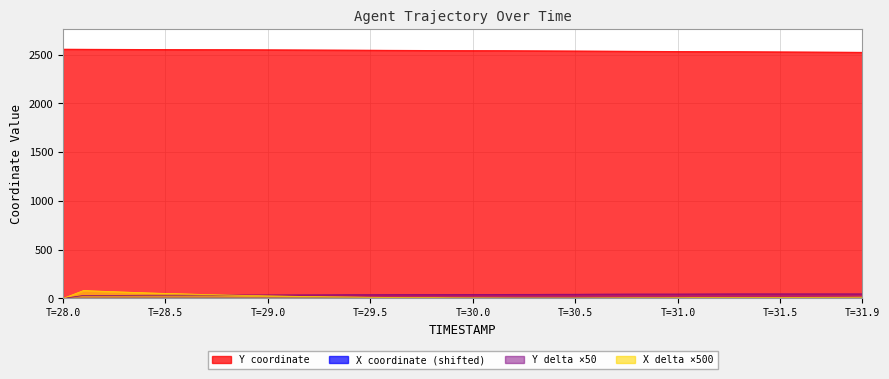

True or false: X and Y cross at least once.

False